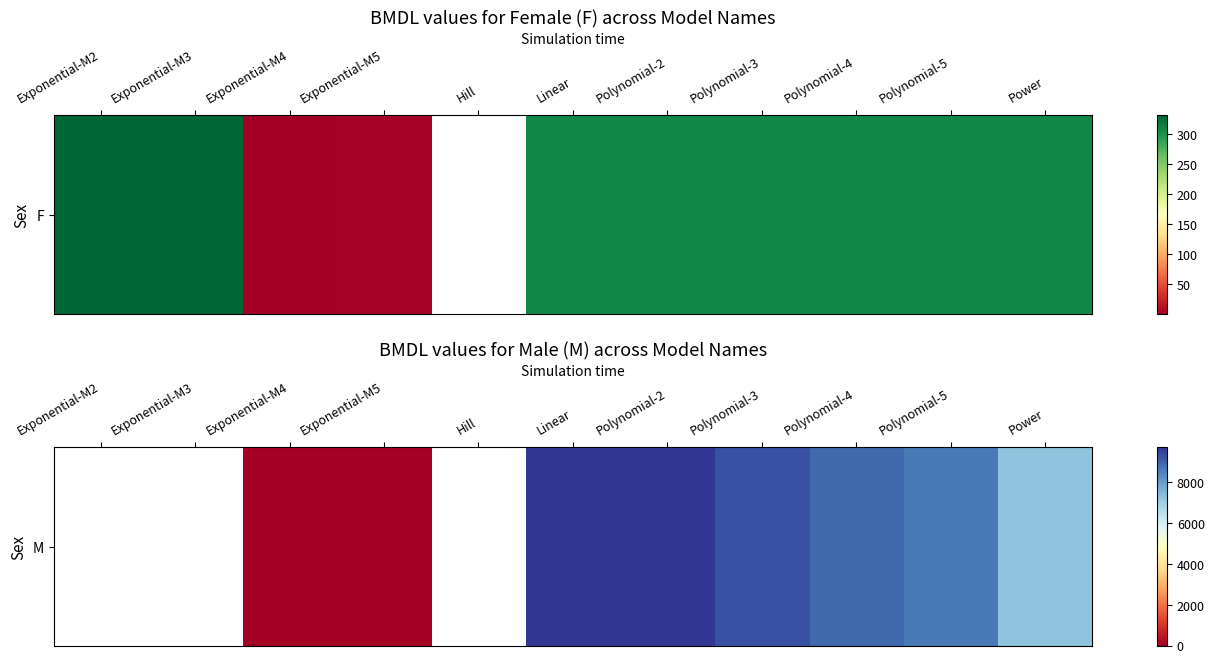

What is the sum of the values at Polynomial-3 and Polynomial-5?

17898.3